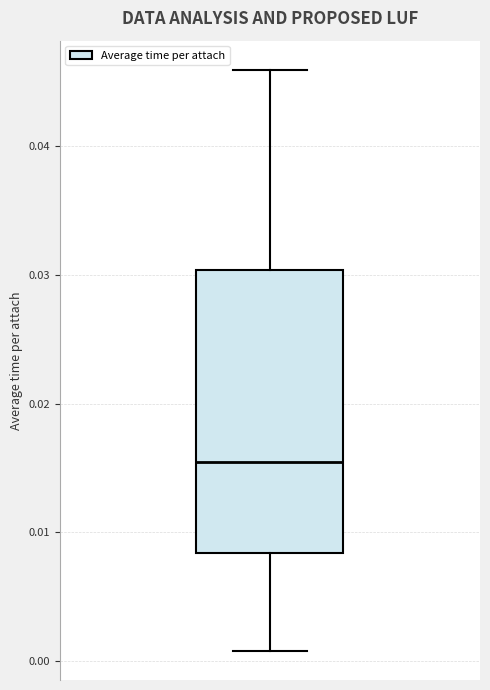

Transcribe this box plot: give where the median line is, the range the box spans, and where the two whiskers end, as read against the y-axis. The values are not printed on the chart, so give them approximately, as read against the axis.

median 0.015, box 0.008 to 0.030, whiskers 0.001 to 0.046